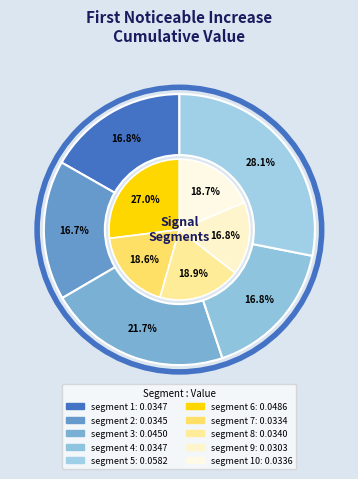

How many slices are in this pie chart?

10